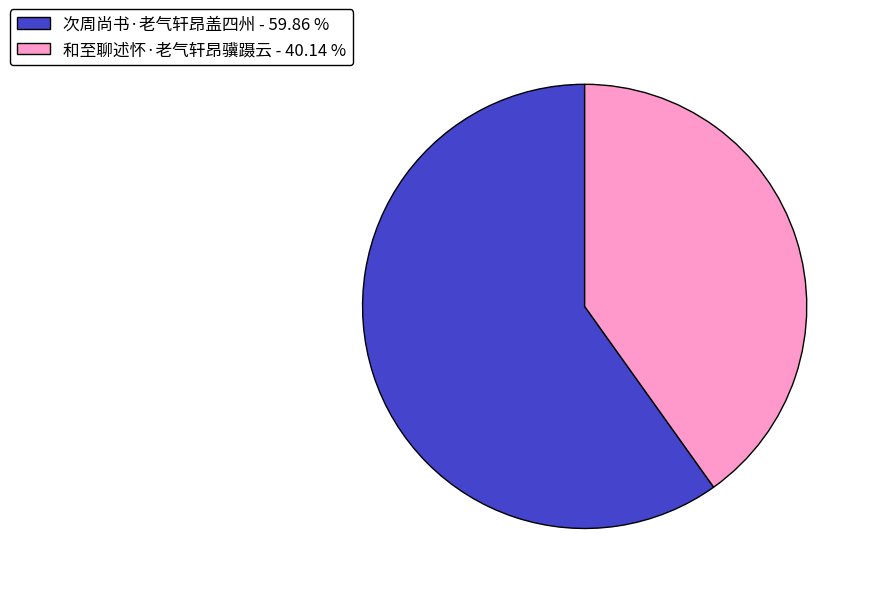

Combined, do 和至聊述怀·老气轩昂骥蹑云 - 40.14 % and 次周尚书·老气轩昂盖四州 - 59.86 % account for over 50%?

Yes